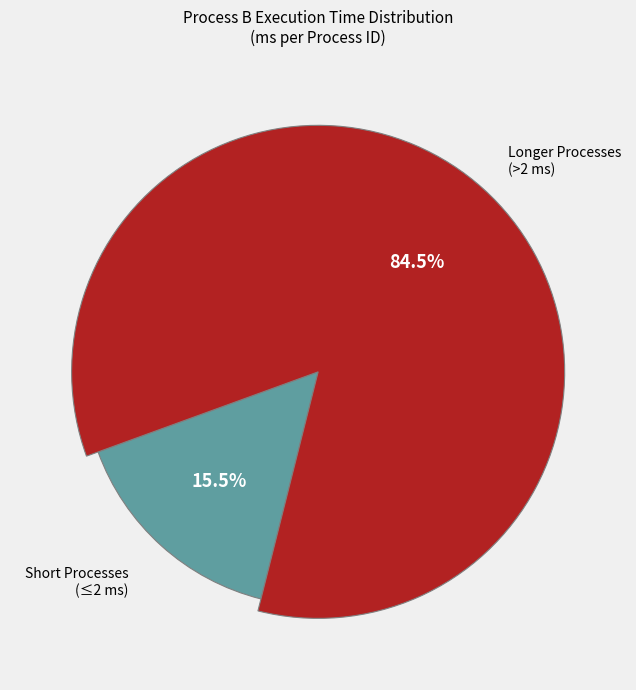

How much of the chart is everything except 12?

84.5%